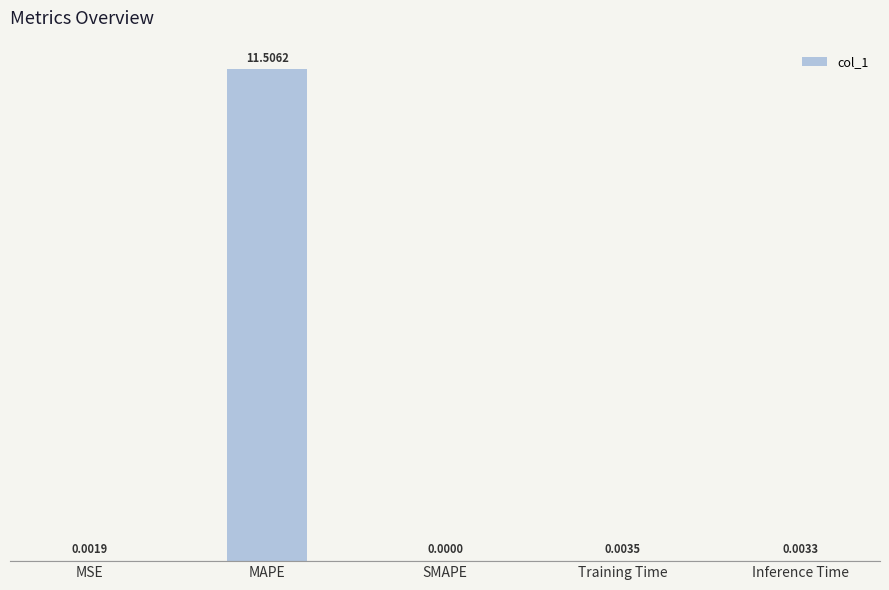

Which has a higher value, SMAPE or MAPE?

MAPE